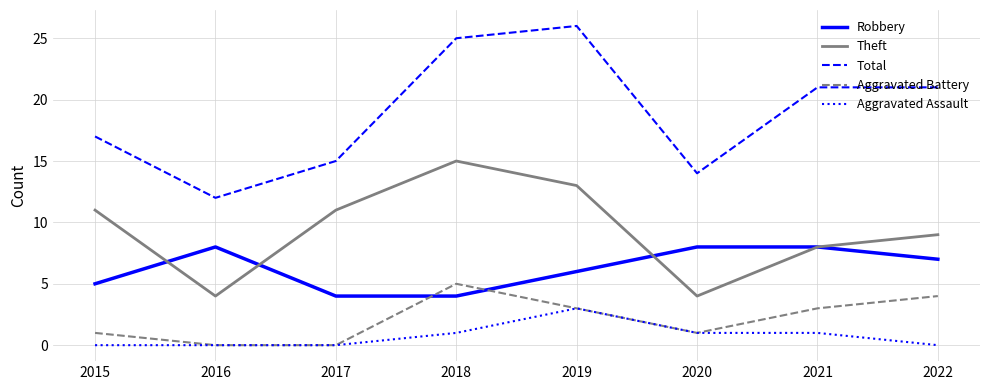

What is the approximate value of Theft at 2016?

4